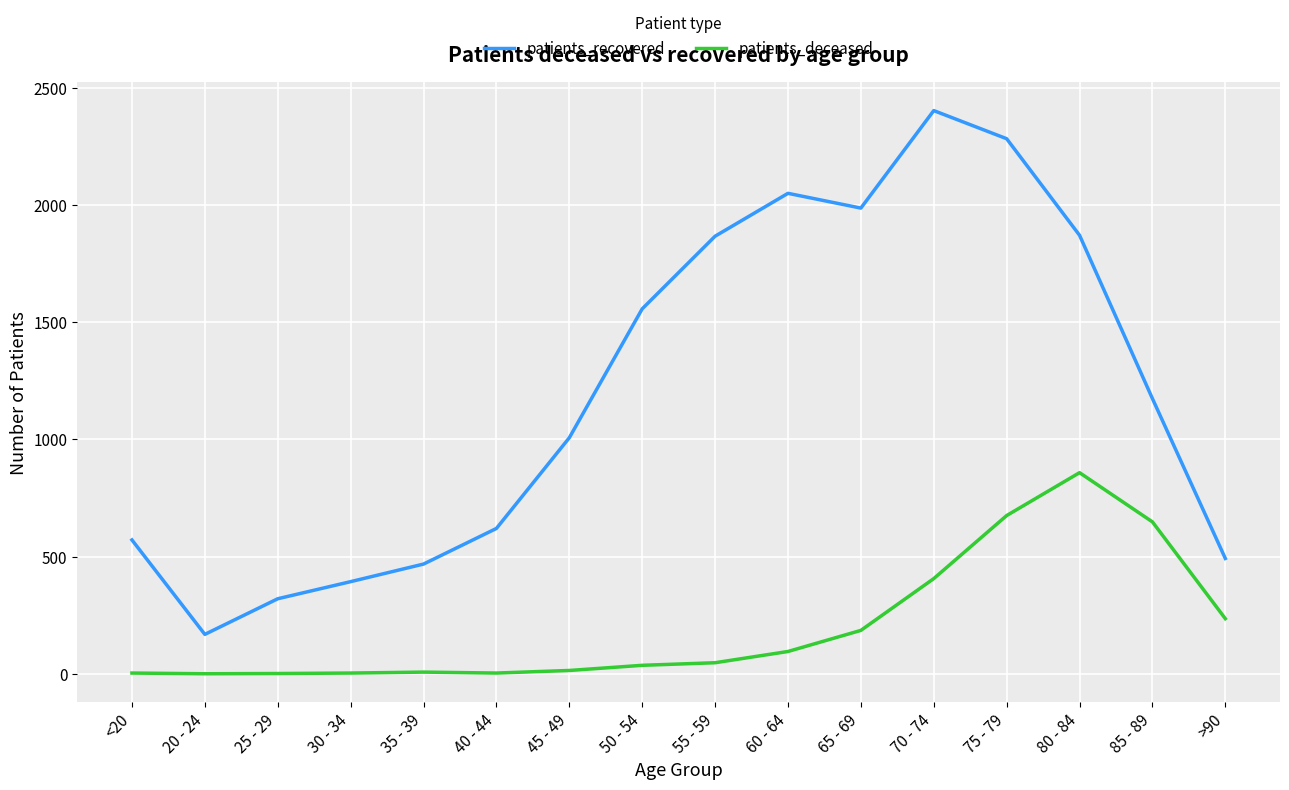

At how many categories does at least one series exceed 2168?

2